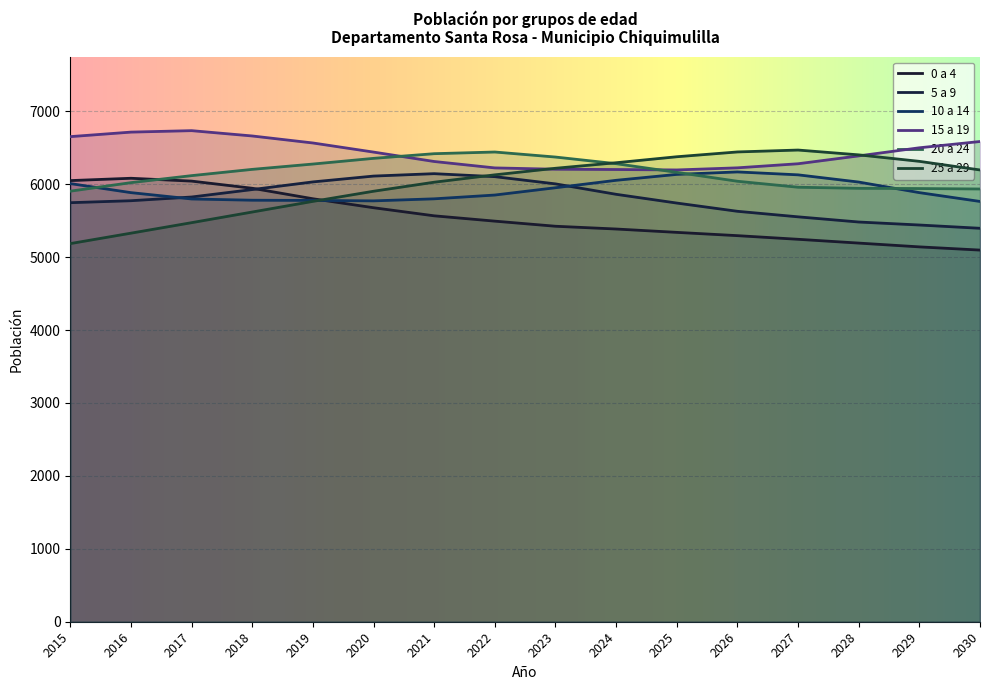

What is the highest value of the 15 a 19 series?

6735